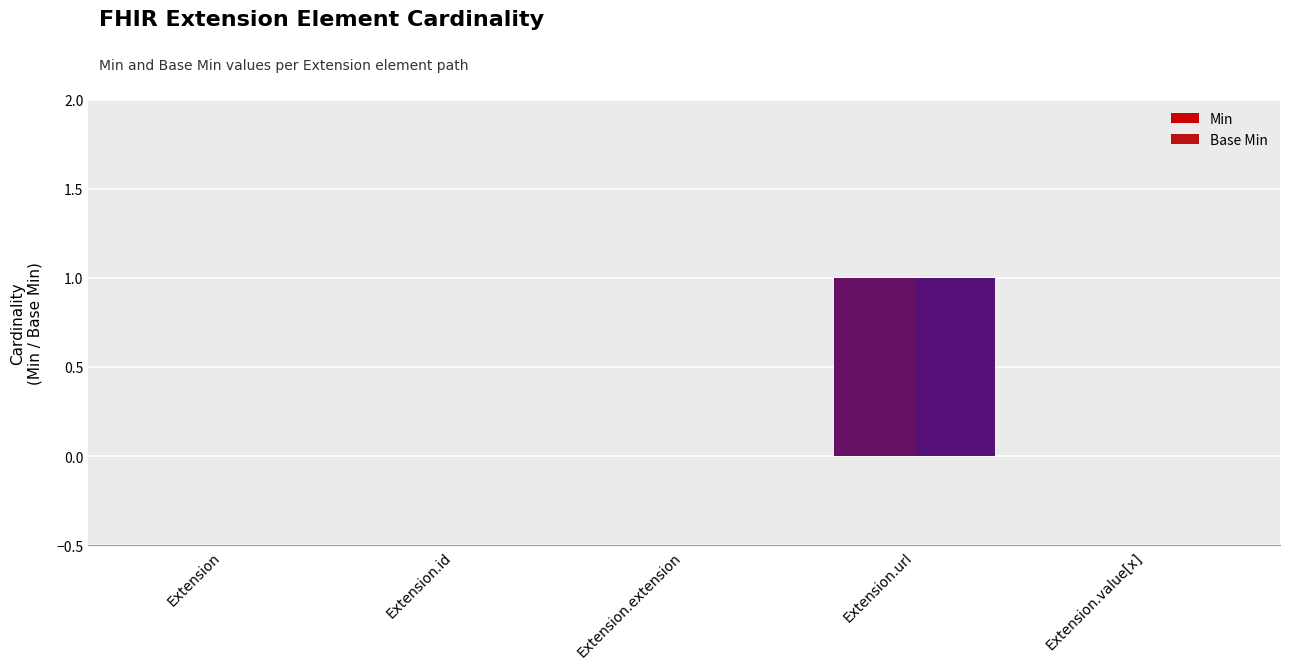

Which label corresponds to the largest value in the chart?

Extension.url